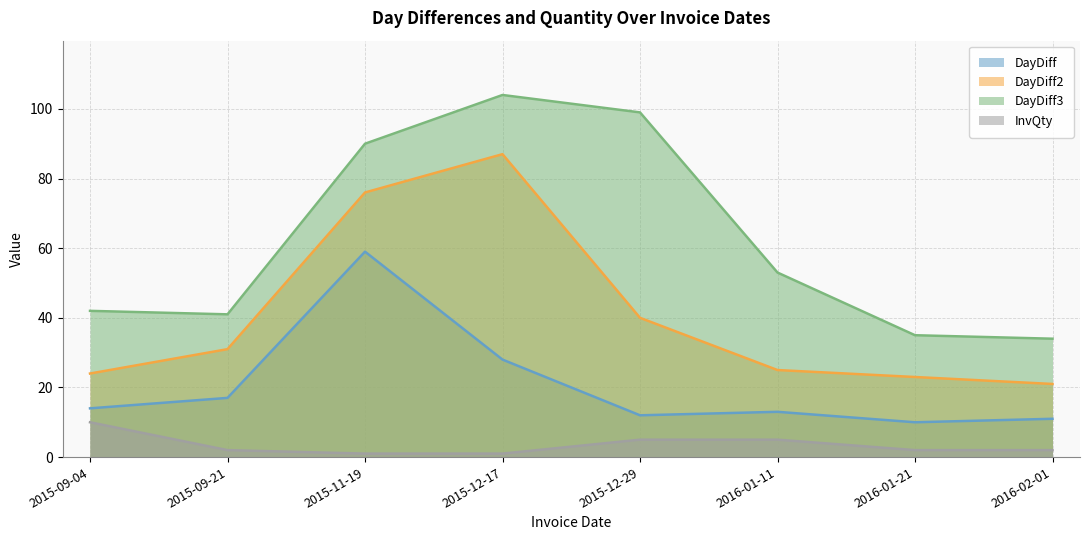

Reading left to right, extract all data points from this chart.

DayDiff: 2015-09-04=14	2015-09-21=17	2015-11-19=59	2015-12-17=28	2015-12-29=12	2016-01-11=13	2016-01-21=10	2016-02-01=11
DayDiff2: 2015-09-04=24	2015-09-21=31	2015-11-19=76	2015-12-17=87	2015-12-29=40	2016-01-11=25	2016-01-21=23	2016-02-01=21
DayDiff3: 2015-09-04=42	2015-09-21=41	2015-11-19=90	2015-12-17=104	2015-12-29=99	2016-01-11=53	2016-01-21=35	2016-02-01=34
InvQty: 2015-09-04=10	2015-09-21=2	2015-11-19=1	2015-12-17=1	2015-12-29=5	2016-01-11=5	2016-01-21=2	2016-02-01=2